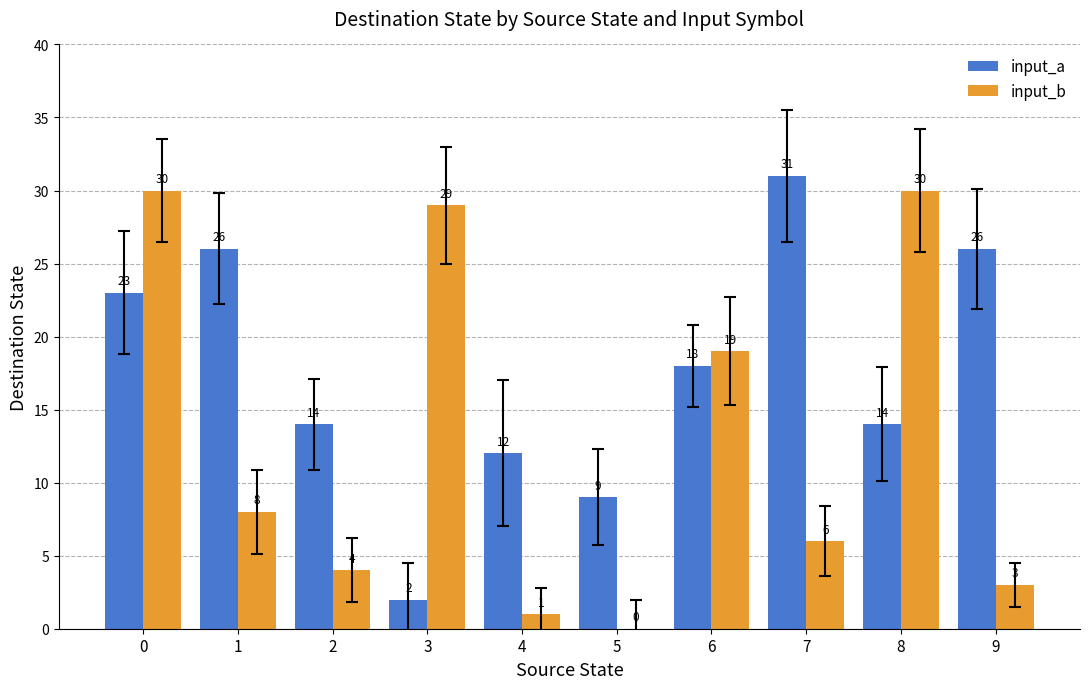

Between 1 and 3, which series saw the biggest shift?

input_a